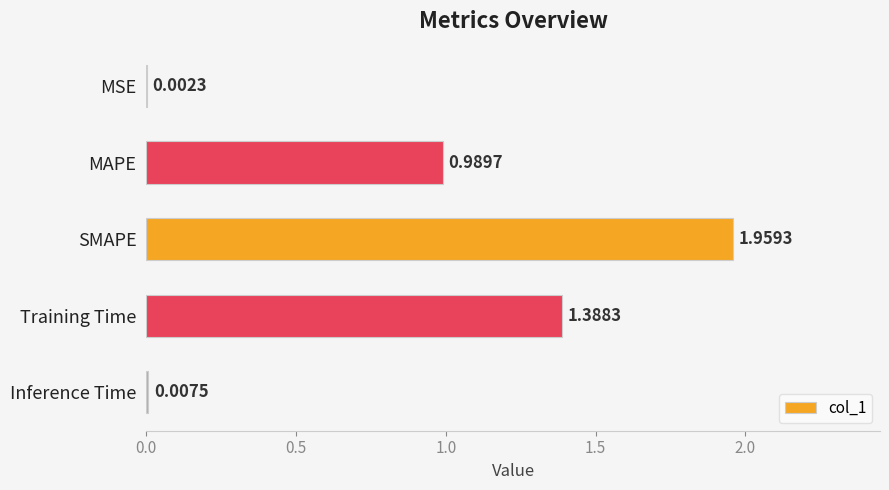

What is the sum of all values?

4.3